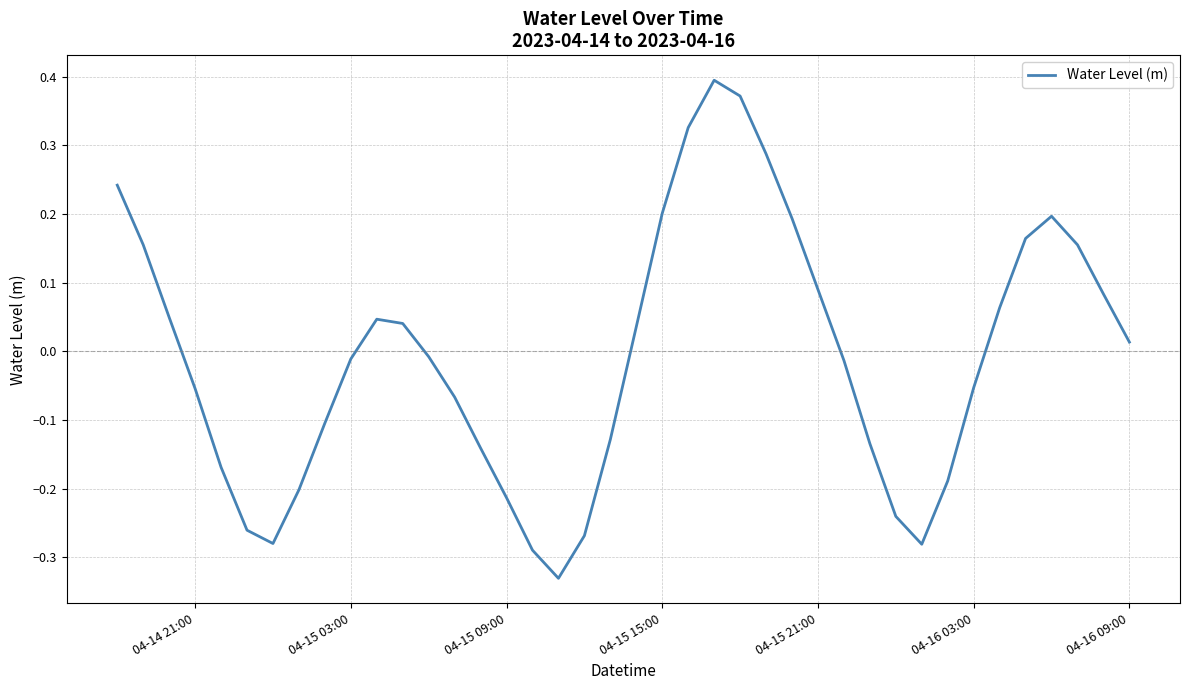

What is the minimum value shown in the chart?

-0.3